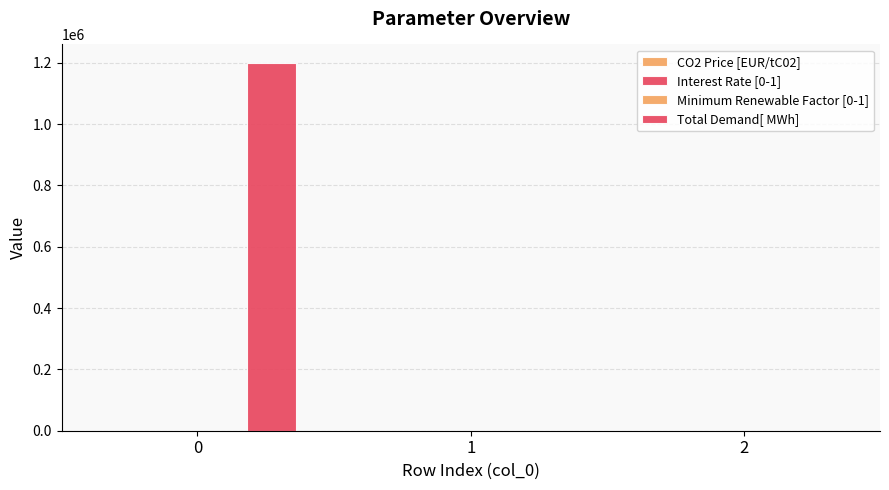

At which label does Interest Rate [0-1] first exceed 2?

2